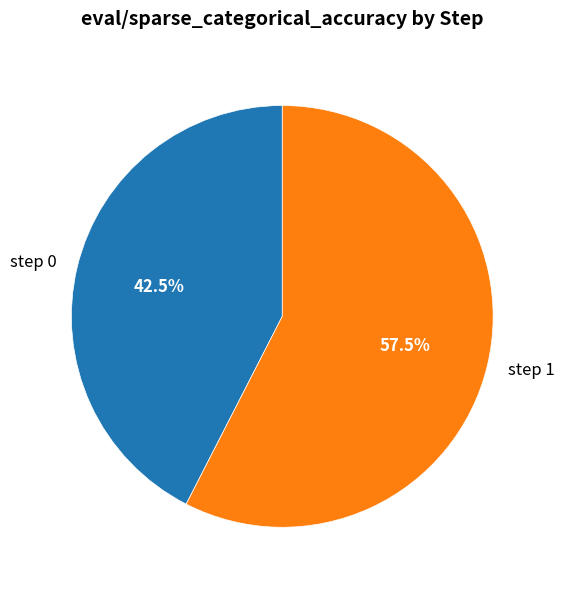

How many segments does this pie chart have?

2